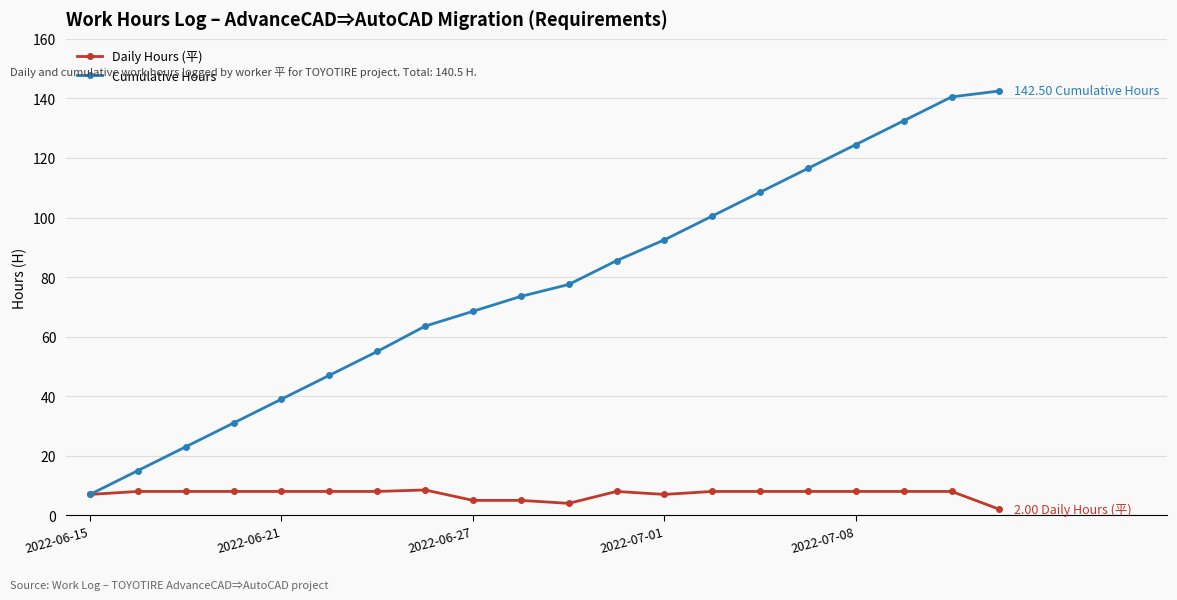

List the series in order of their overall mean, lowest first.

Daily Hours (平), Cumulative Hours